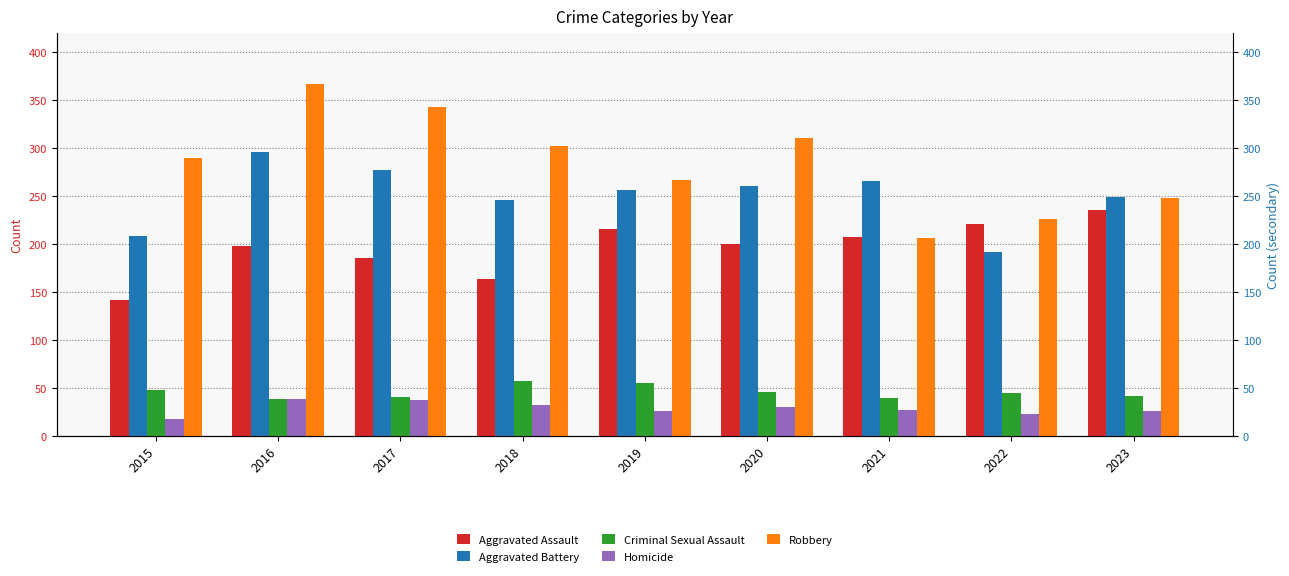

How many groups of bars are there?

9